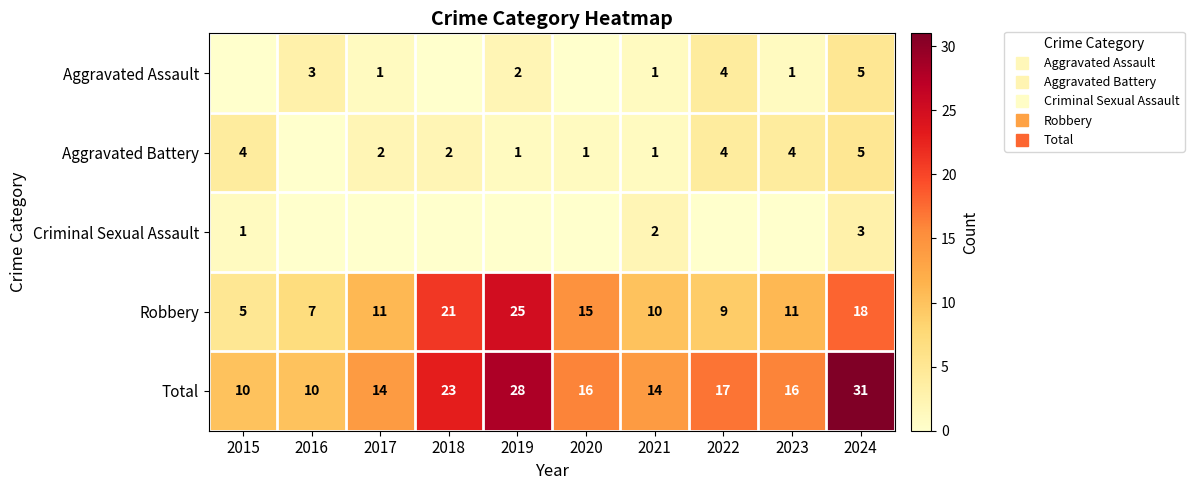

Rank the series by their maximum value, from lowest to highest.

Criminal Sexual Assault, Aggravated Assault, Aggravated Battery, Robbery, Total